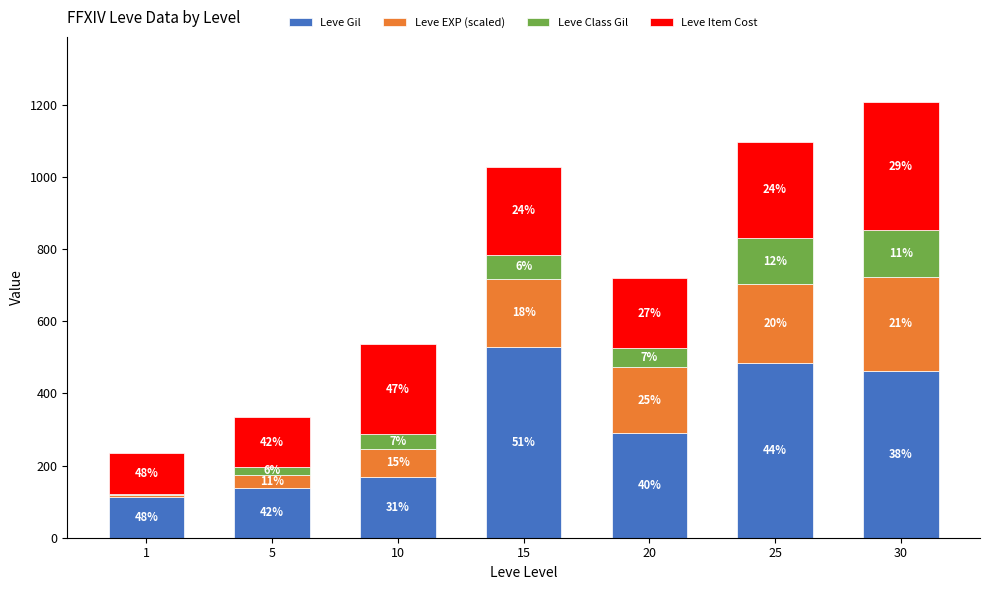

Does the chart contain stacked bars?

Yes